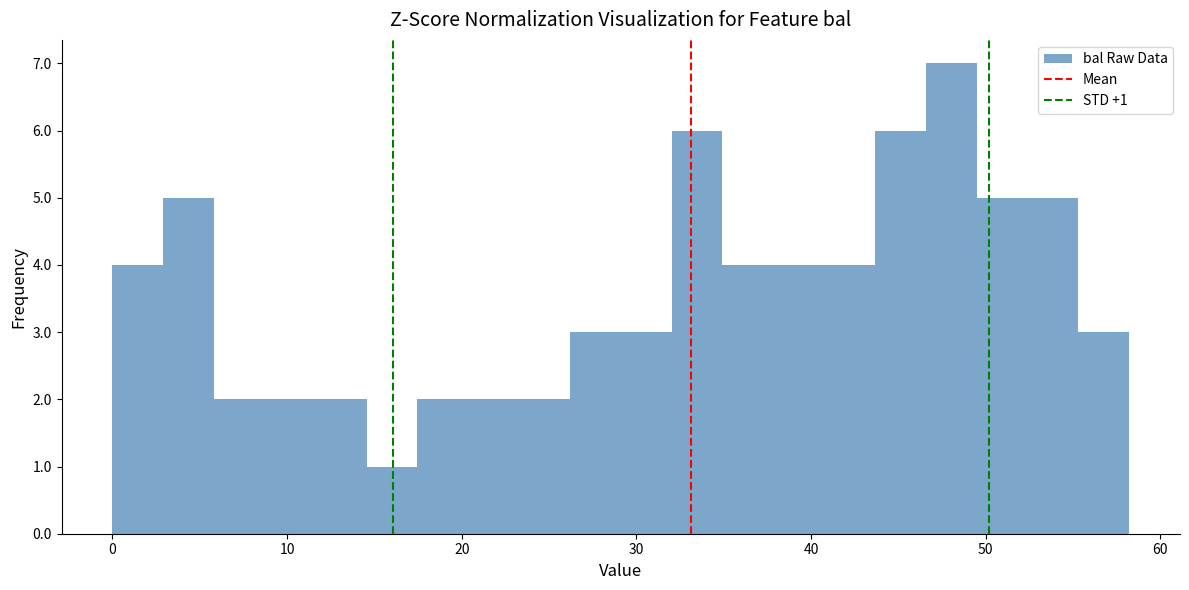

Around what value on the x-axis is the tallest bar? Give the approximate position of its centre, as read against the axis.

48